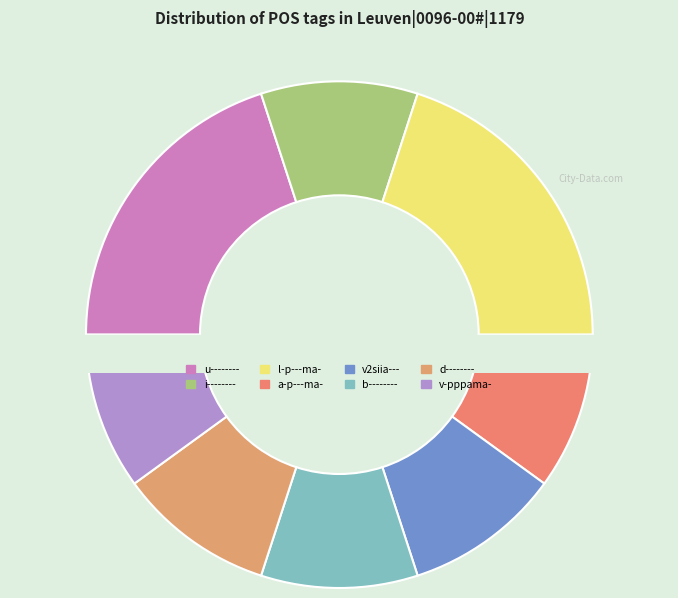

To the nearest percent, what portion does d-------- represent?

10%